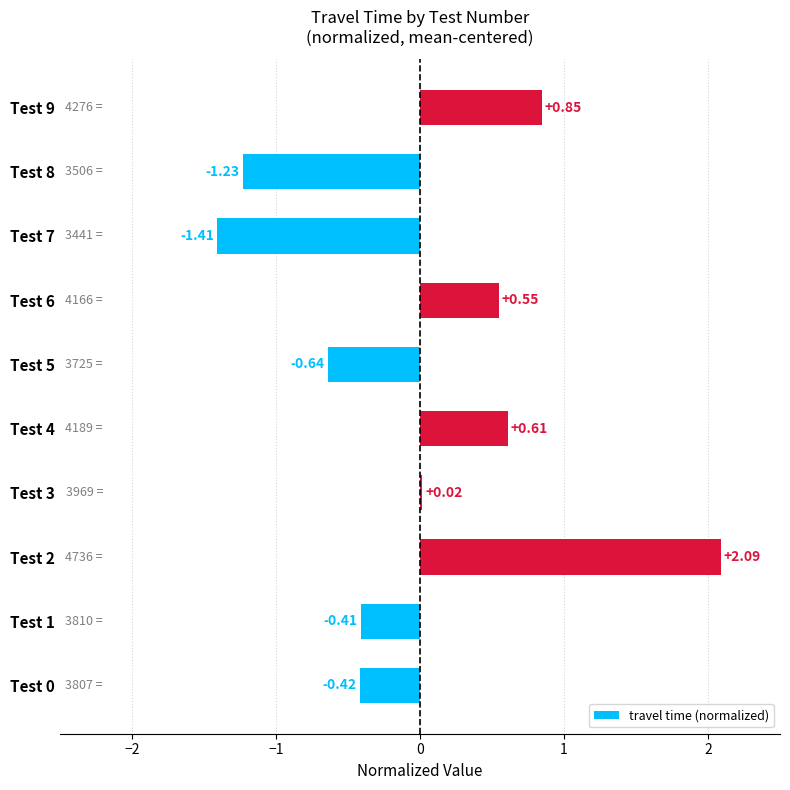

How many values are above zero?

5